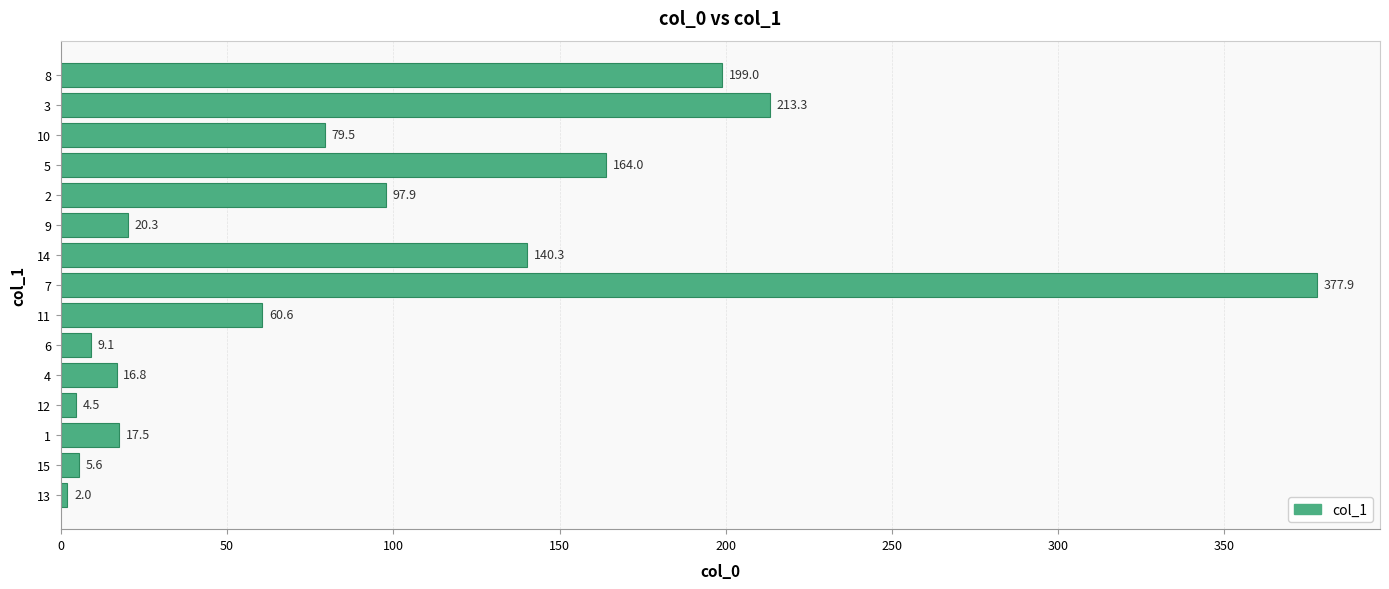

Are the bars horizontal?

Yes